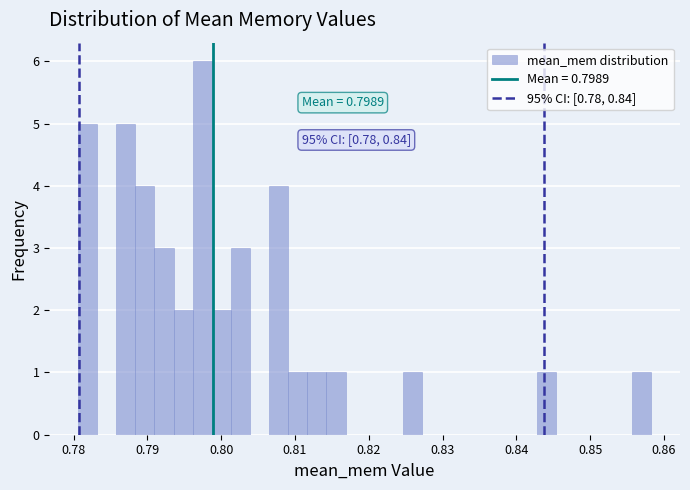

Around what value on the x-axis is the tallest bar? Give the approximate position of its centre, as read against the axis.

0.797